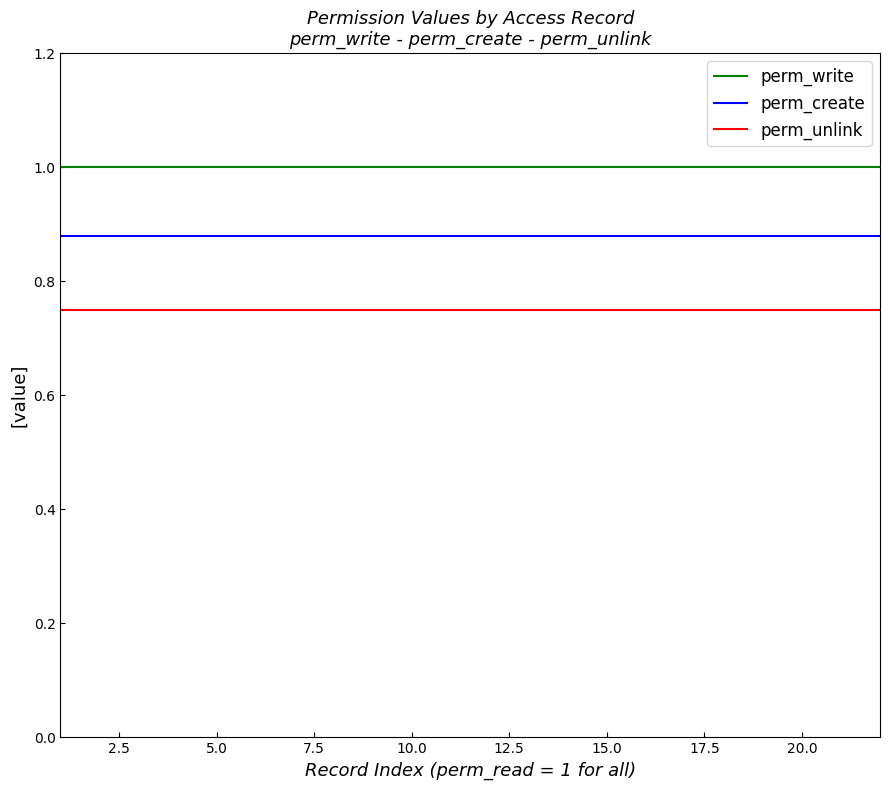

Rank the series by their maximum value, from lowest to highest.

perm_unlink, perm_create, perm_write